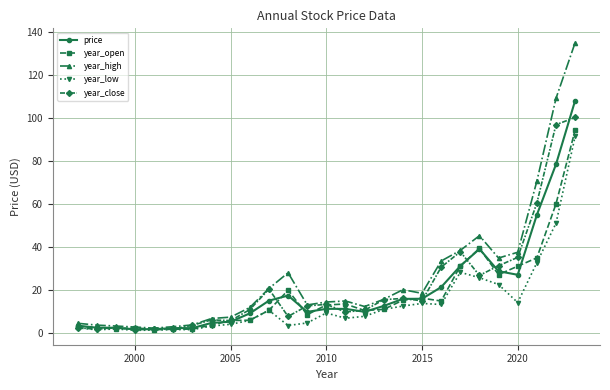

How many series are shown in this chart?

5